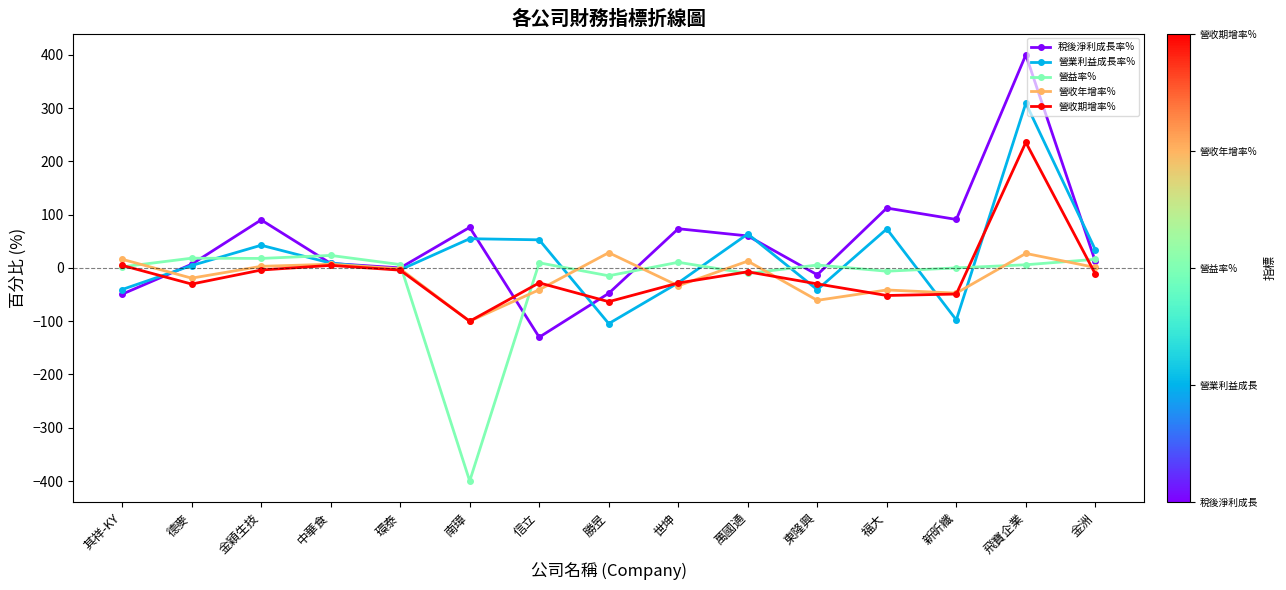

Is the value of 營益率% at 新昕纖 greater than the value of 營收年增率% at 德麥?

Yes